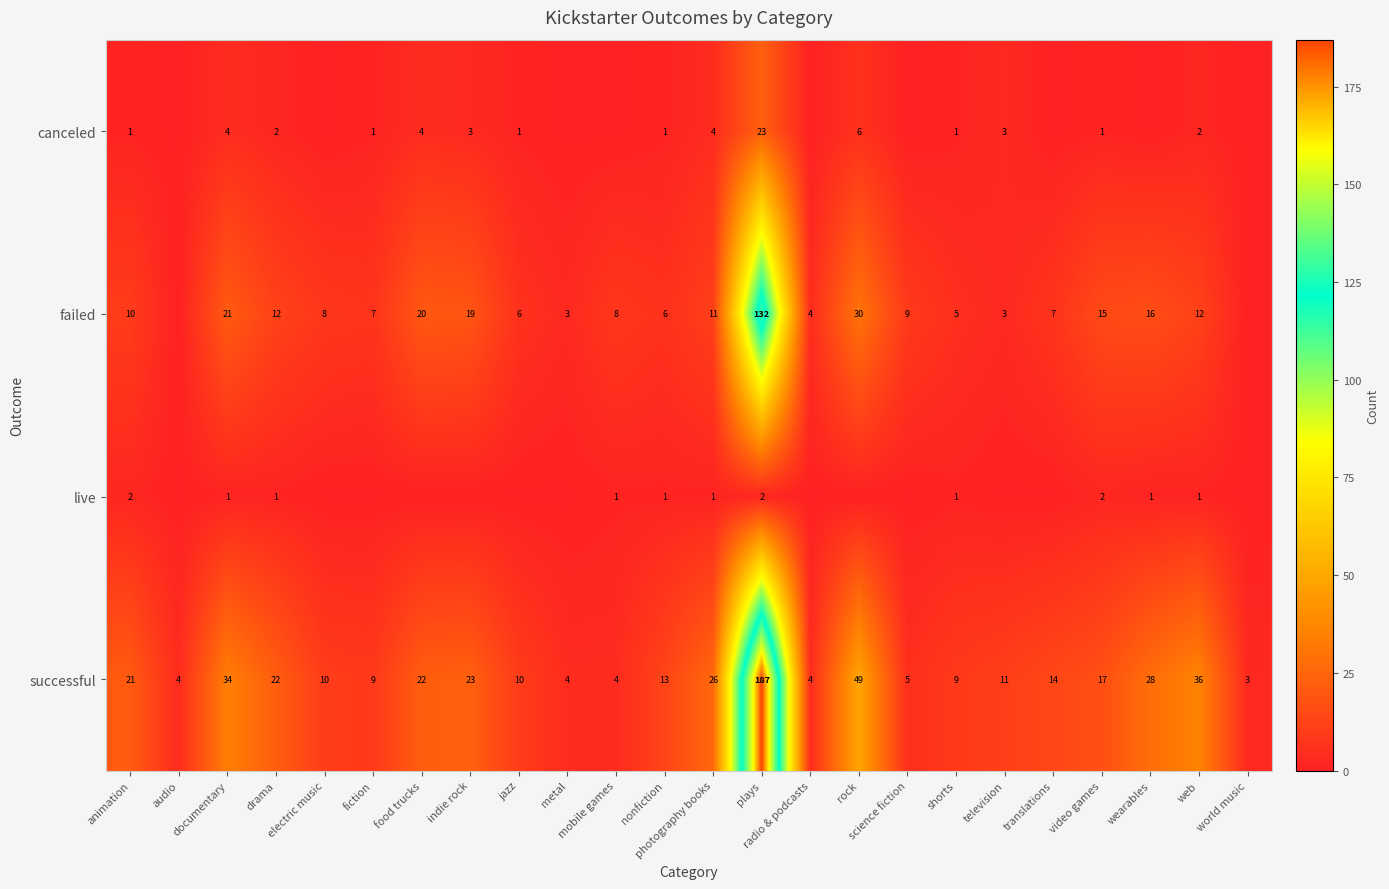

What is the maximum value for successful?

187